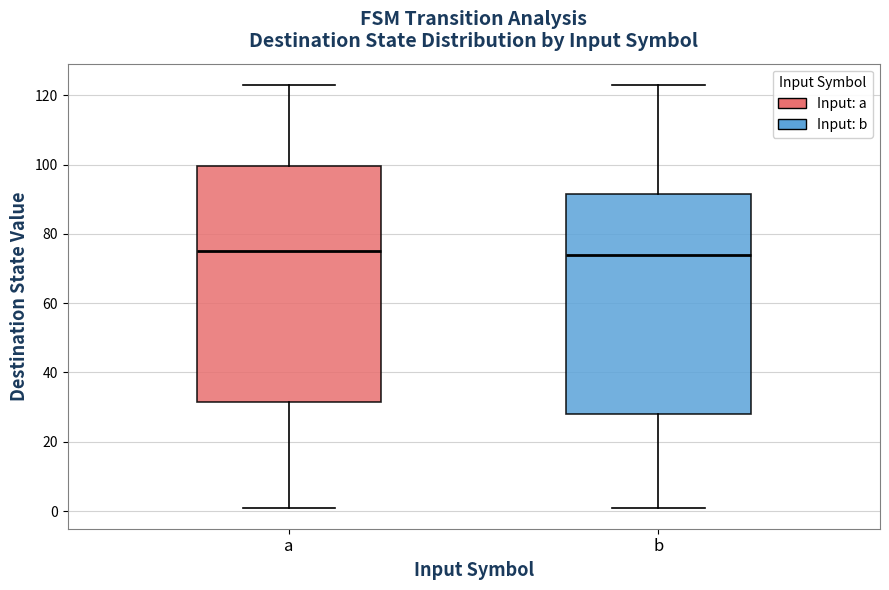

Reading left to right, read every box against the y-axis: the position of its median line, the range the box covers, and the ends of its whiskers. The values are not printed on the chart, so give them approximately, as read against the axis.

a: median 76, box 32 to 100, whiskers 2 to 124
b: median 74, box 28 to 92, whiskers 2 to 124